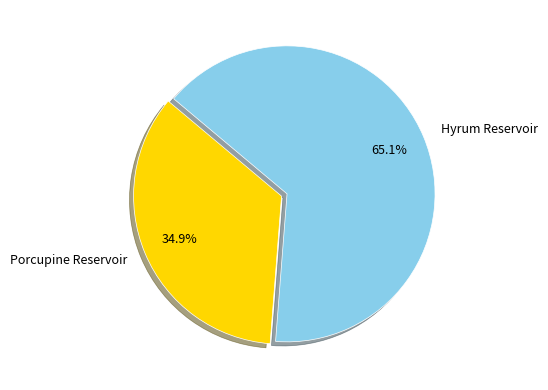

Does any single category account for the majority?

Yes